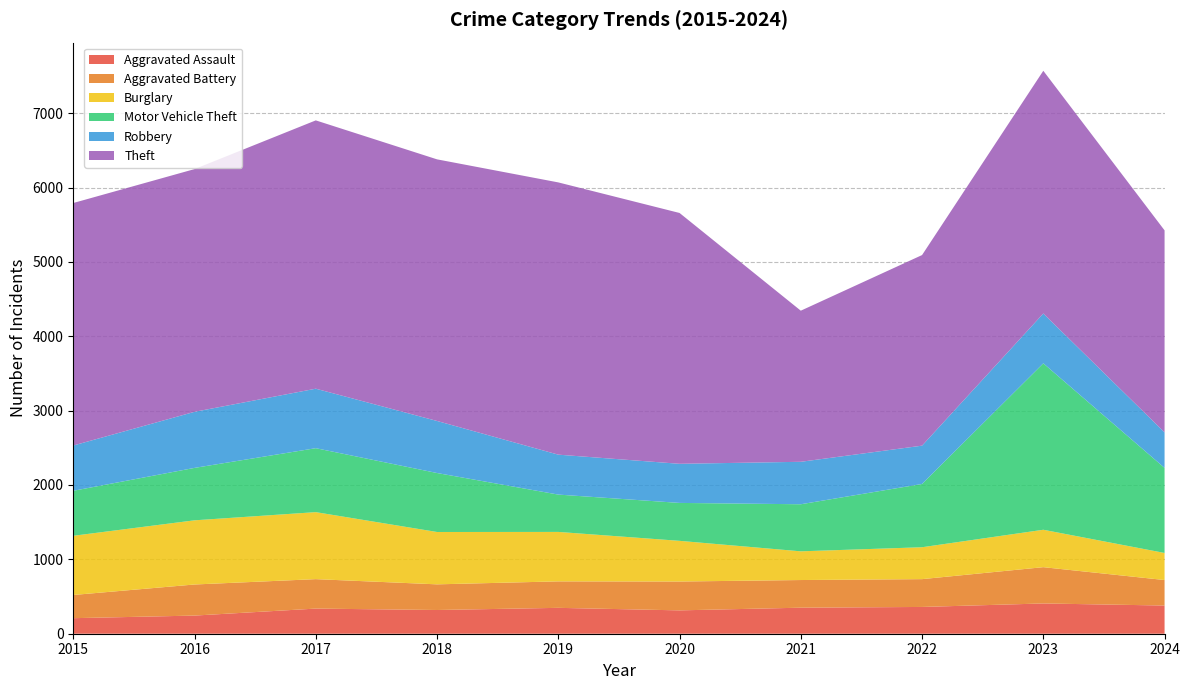

Reading left to right, transcribe all the data shown in this chart.

Aggravated Assault: 209	244	338	319	348	314	350	360	407	379
Aggravated Battery: 312	418	396	345	356	388	372	374	488	343
Burglary: 796	863	901	704	665	547	386	429	503	364
Motor Vehicle Theft: 605	705	860	793	502	510	633	851	2238	1144
Robbery: 609	754	800	700	537	526	571	515	670	478
Theft: 3261	3264	3608	3518	3661	3373	2032	2563	3264	2716